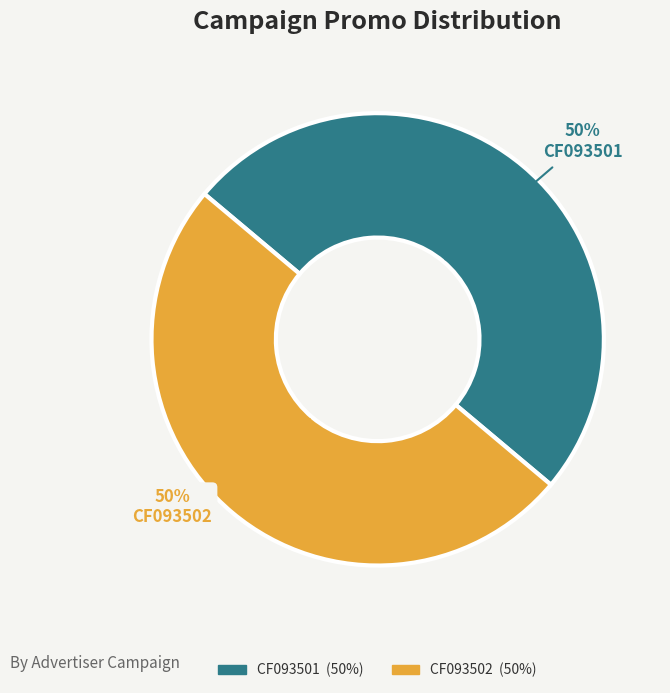

True or false: CF093501 accounts for 60% of the total.

False